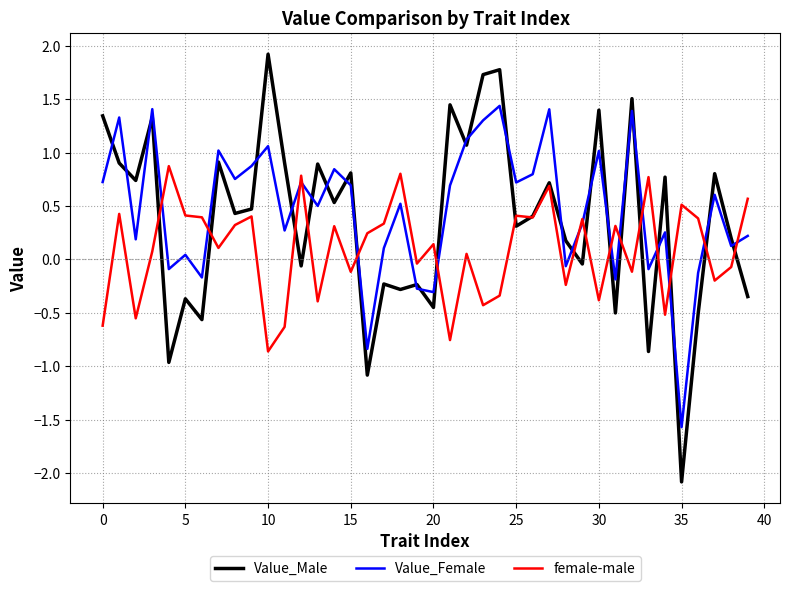

Which series has the widest spread of values?

Value_Male